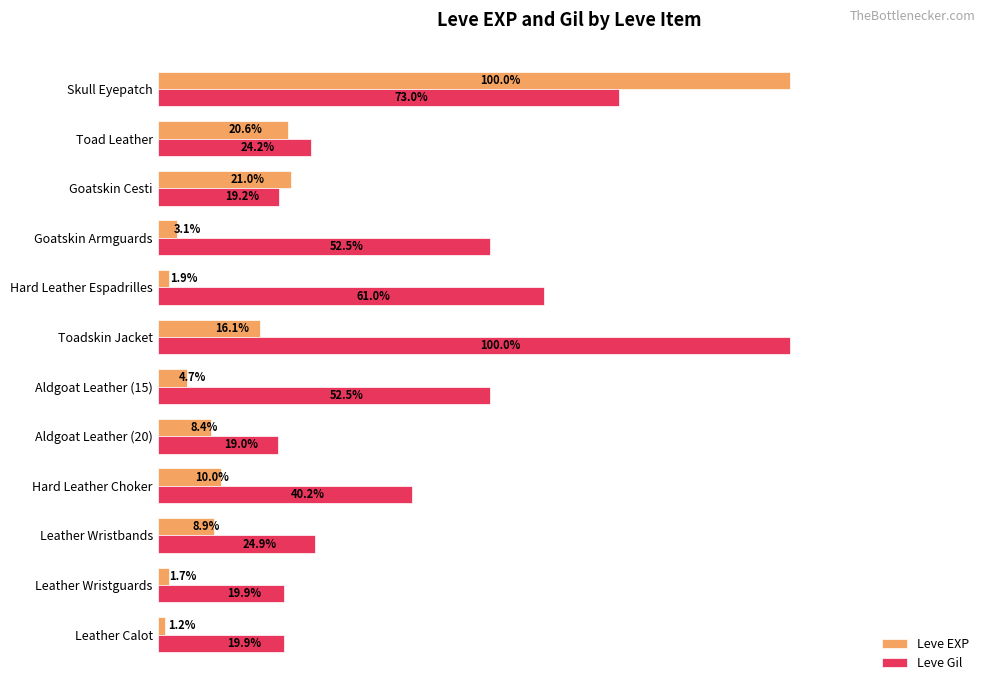

What are all the series names shown in the legend?

Leve EXP, Leve Gil